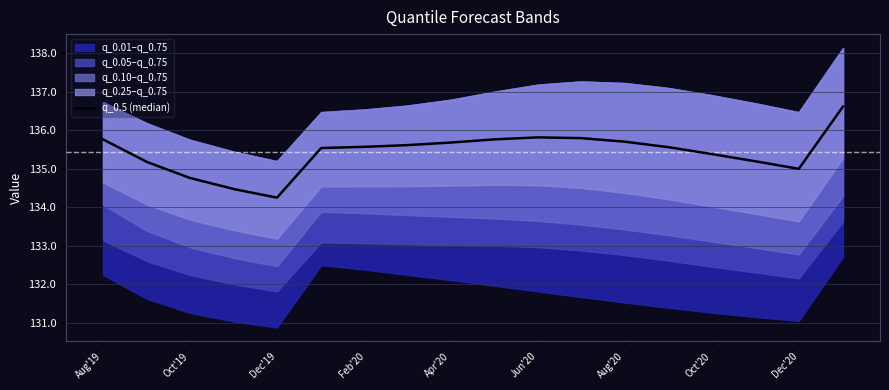

What is the ratio of the value at 16 to the value at Feb'20?

1.0